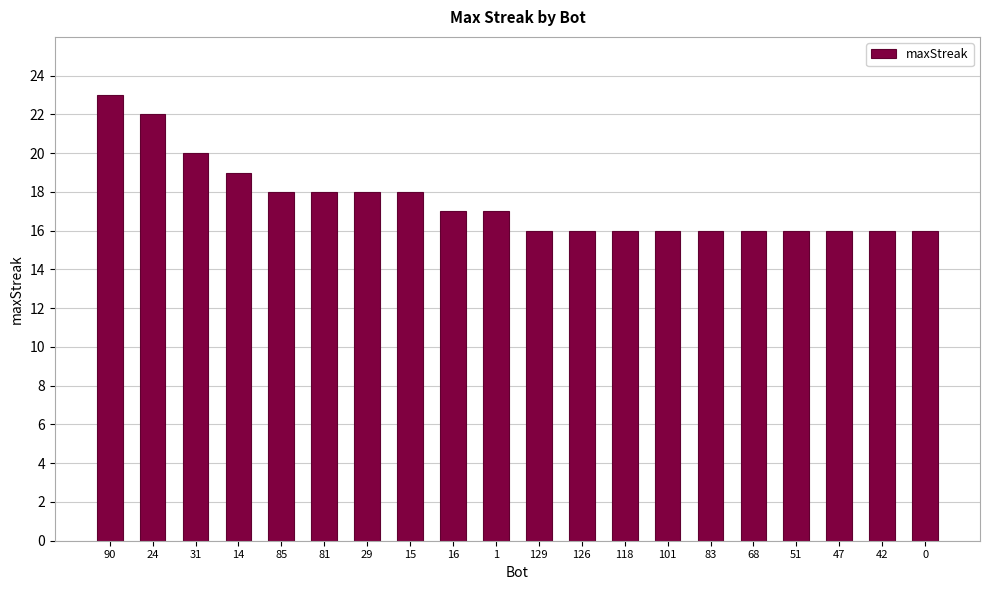

The chart shows a value of 16 at 118. True or false?

True